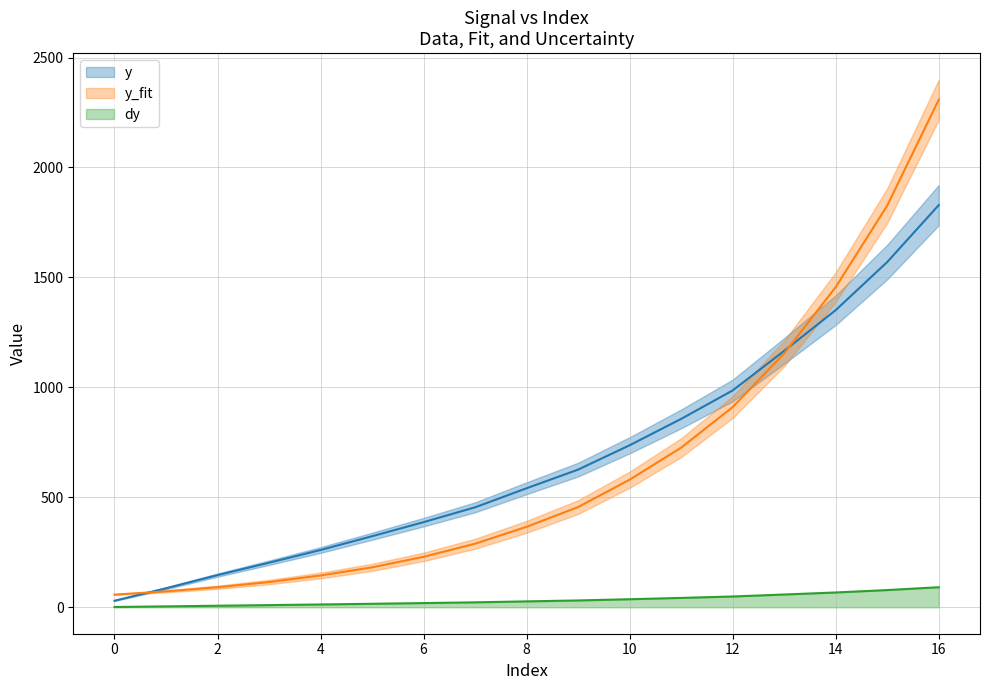

True or false: y_fit has a value of 1213.3 at 11.

False